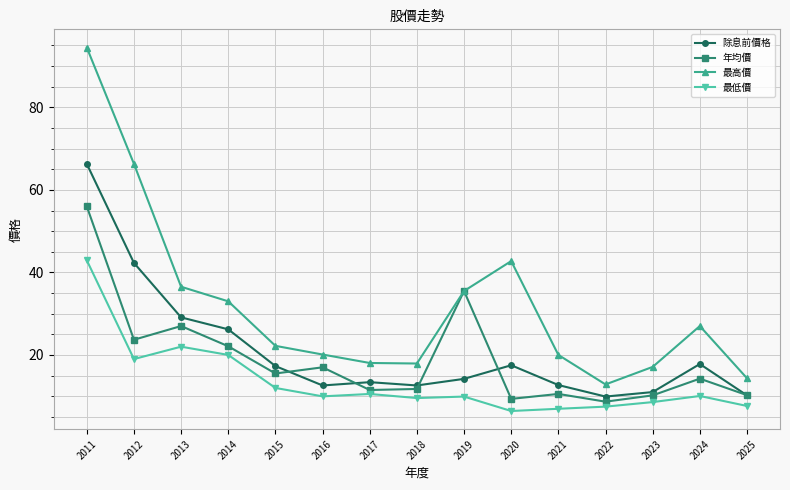

Between 2012 and 2013, which series saw the biggest shift?

最高價